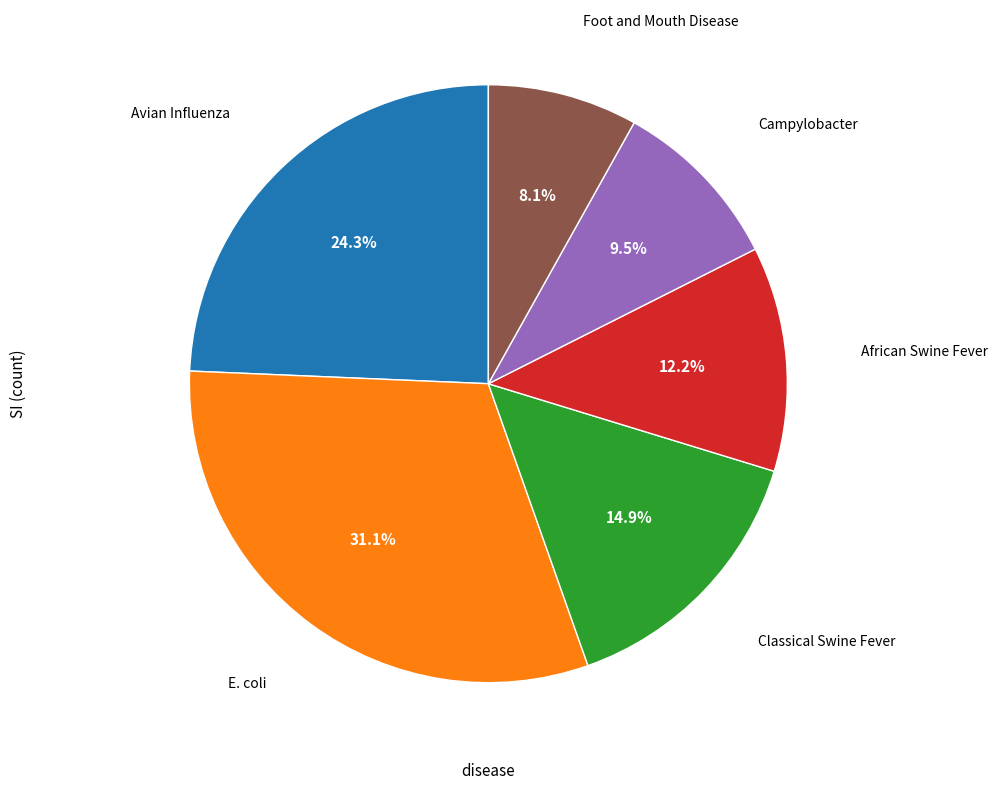

To the nearest percent, what is the difference between the largest and smallest slice percentages?

23%